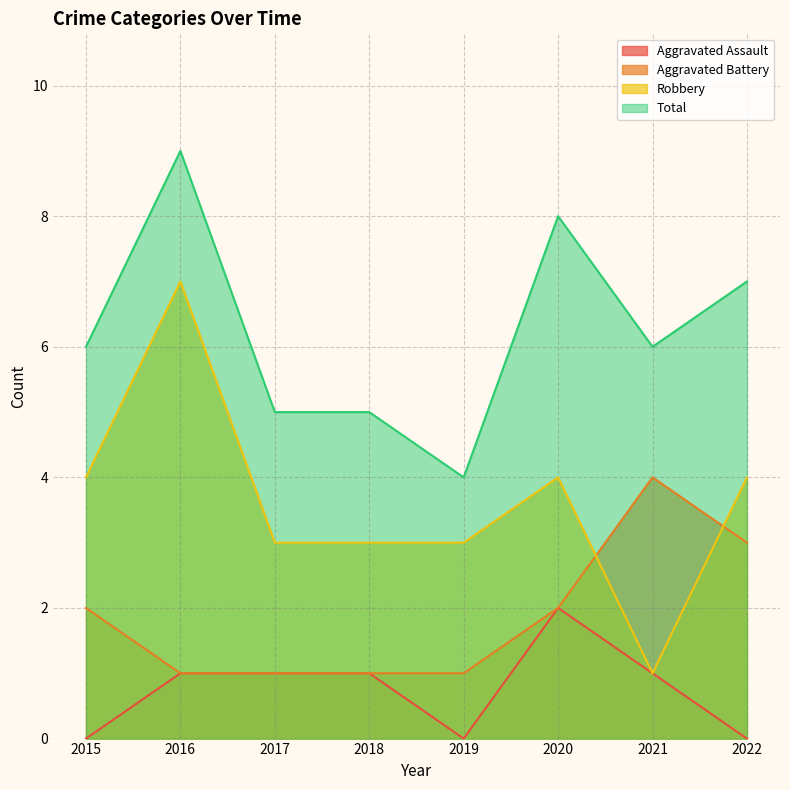

Reading left to right, what are all the values shown in this chart?

Aggravated Assault: 2015=0	2016=1	2017=1	2018=1	2019=0	2020=2	2021=1	2022=0
Aggravated Battery: 2015=2	2016=1	2017=1	2018=1	2019=1	2020=2	2021=4	2022=3
Robbery: 2015=4	2016=7	2017=3	2018=3	2019=3	2020=4	2021=1	2022=4
Total: 2015=6	2016=9	2017=5	2018=5	2019=4	2020=8	2021=6	2022=7